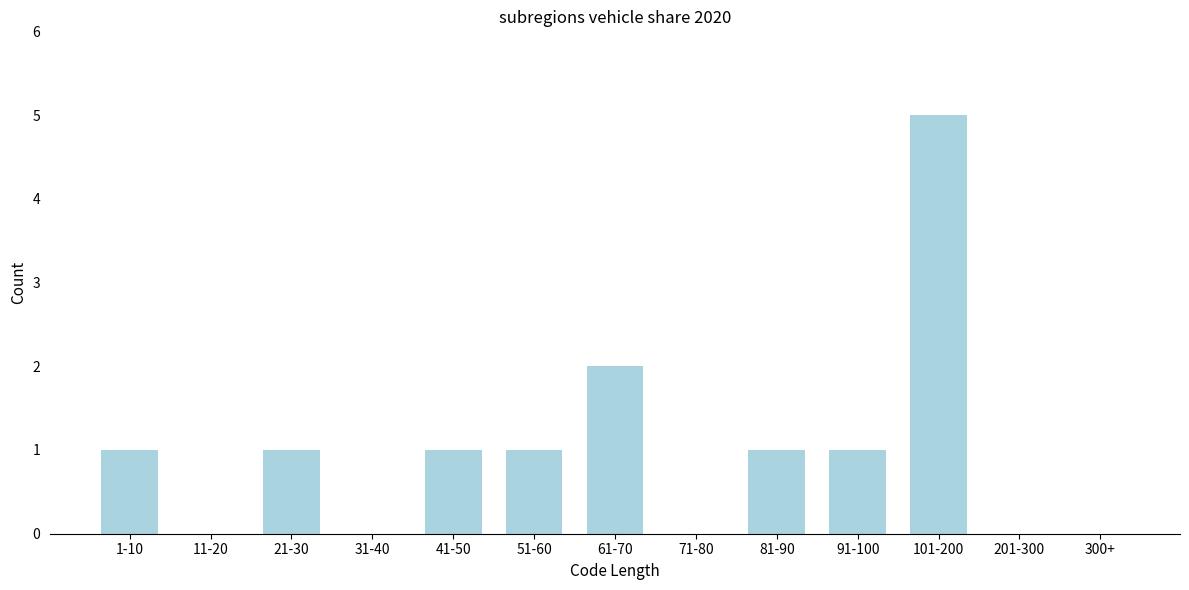

Reading left to right, transcribe all the data shown in this chart.

1-10=1	11-20=0	21-30=1	31-40=0	41-50=1	51-60=1	61-70=2	71-80=0	81-90=1	91-100=1	101-200=5	201-300=0	300+=0